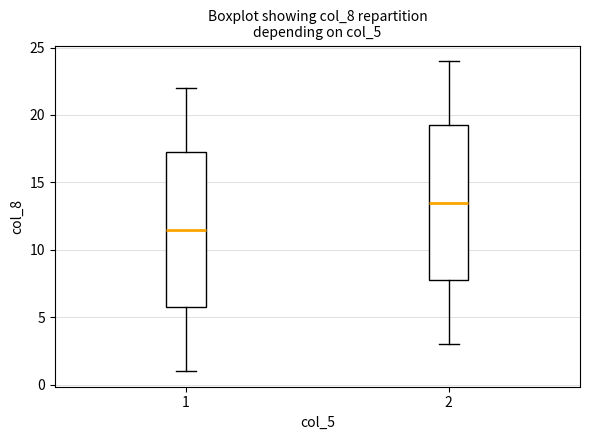

Reading left to right, transcribe this box plot: for each box, give where its median line is, the range the box spans, and where its two whiskers end, as read against the y-axis. The values are not printed on the chart, so give them approximately, as read against the axis.

1: median 11.5, box 6.0 to 17.5, whiskers 1.0 to 22.0
2: median 13.5, box 8.0 to 19.5, whiskers 3.0 to 24.0